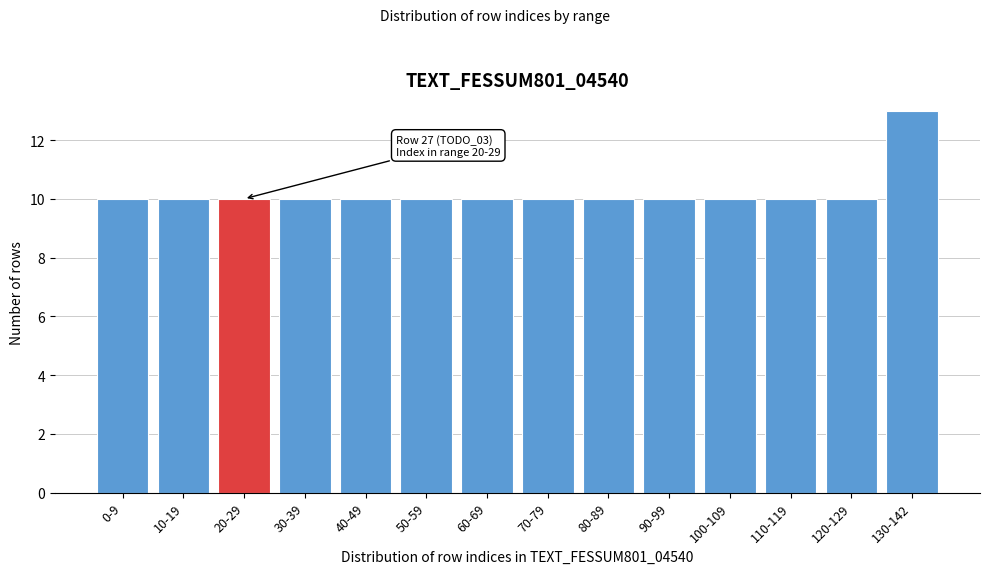

Reading right to left, list all the values displayed in this chart.

13	10	10	10	10	10	10	10	10	10	10	10	10	10